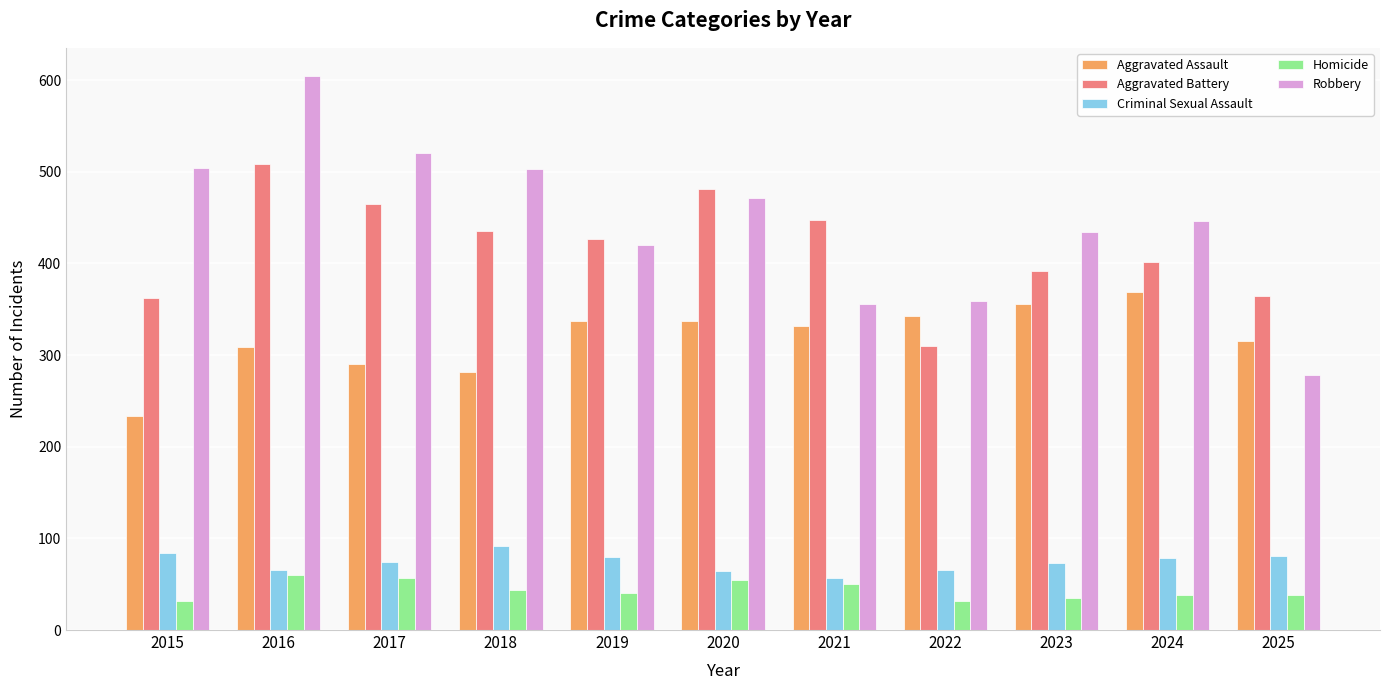

Which category has the highest value across all series?

2016